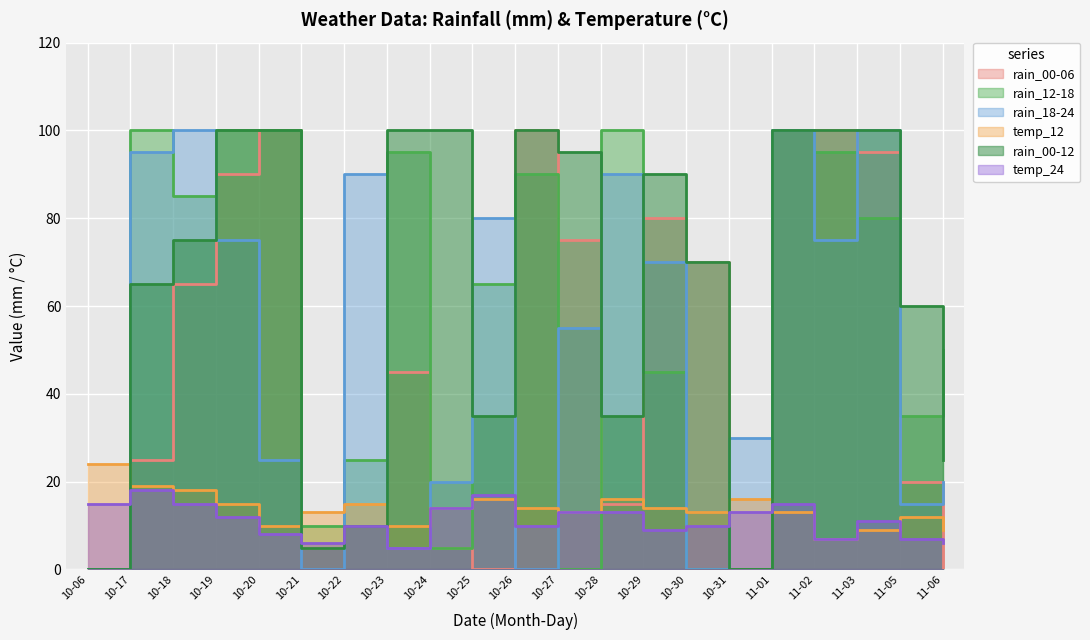

What is the sum of all temp_12 values?

290